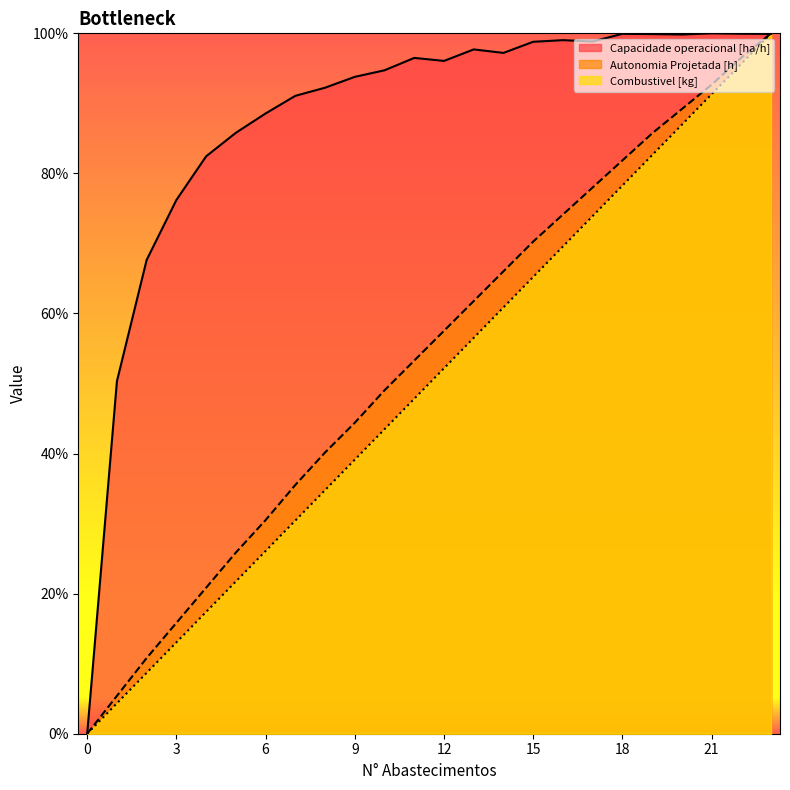

At which category does Capacidade operacional [ha/h] reach its first local peak?

11